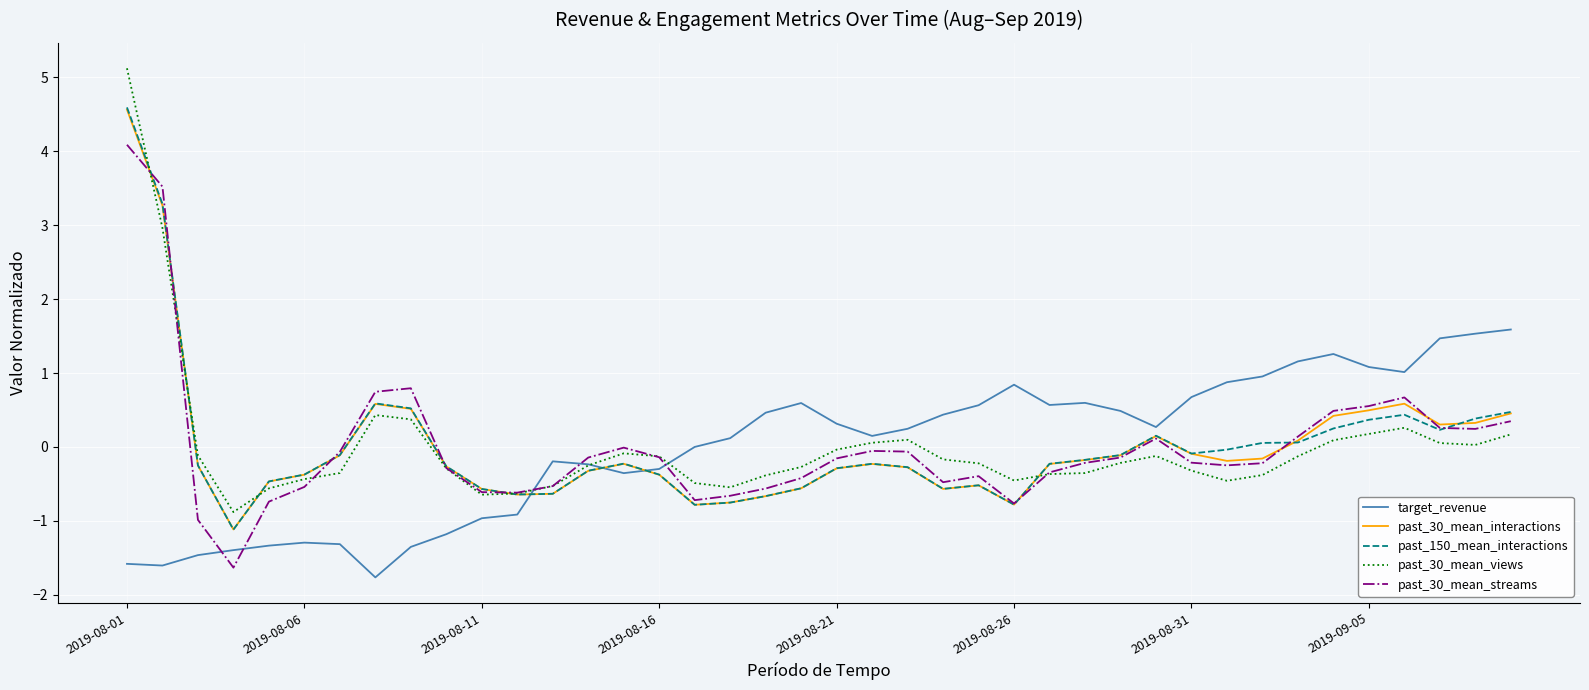

What is the greatest value displayed?

5.1